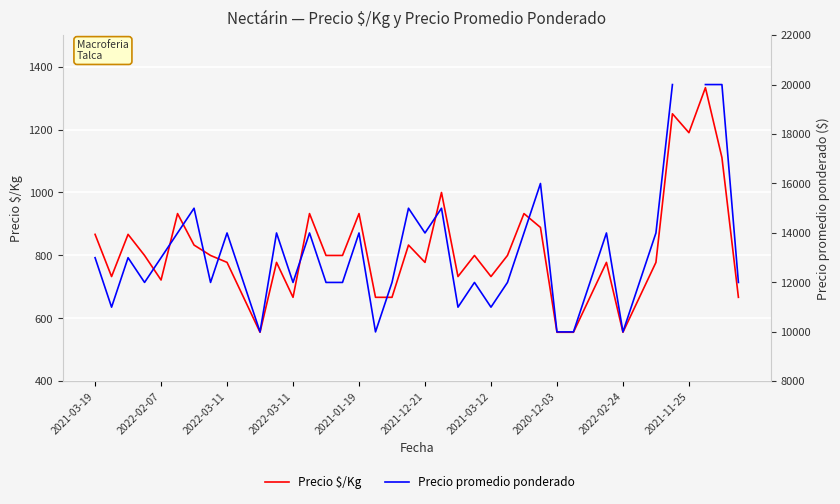

The Precio $/Kg series shows 842.3 at 37. True or false?

False